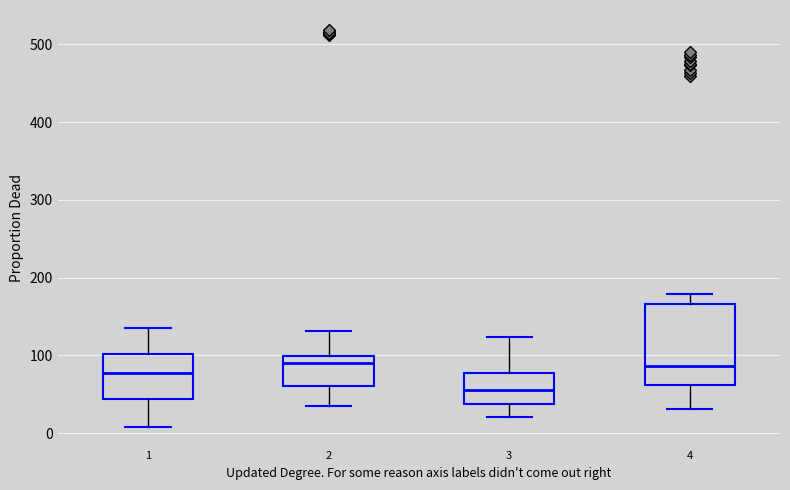

Reading left to right, transcribe this box plot: for each box, give where its median line is, the range the box spans, and where its two whiskers end, as read against the y-axis. The values are not printed on the chart, so give them approximately, as read against the axis.

1: median 80, box 40 to 100, whiskers 10 to 140
2: median 90, box 60 to 100, whiskers 40 to 130
3: median 60, box 40 to 80, whiskers 20 to 120
4: median 90, box 60 to 170, whiskers 30 to 180